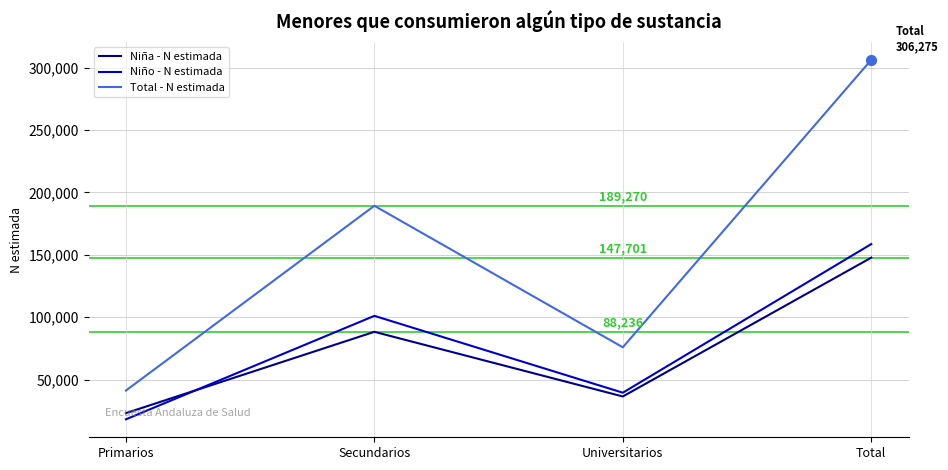

Is the value of Niña - N estimada at Total greater than the value of Niño - N estimada at Primarios?

Yes